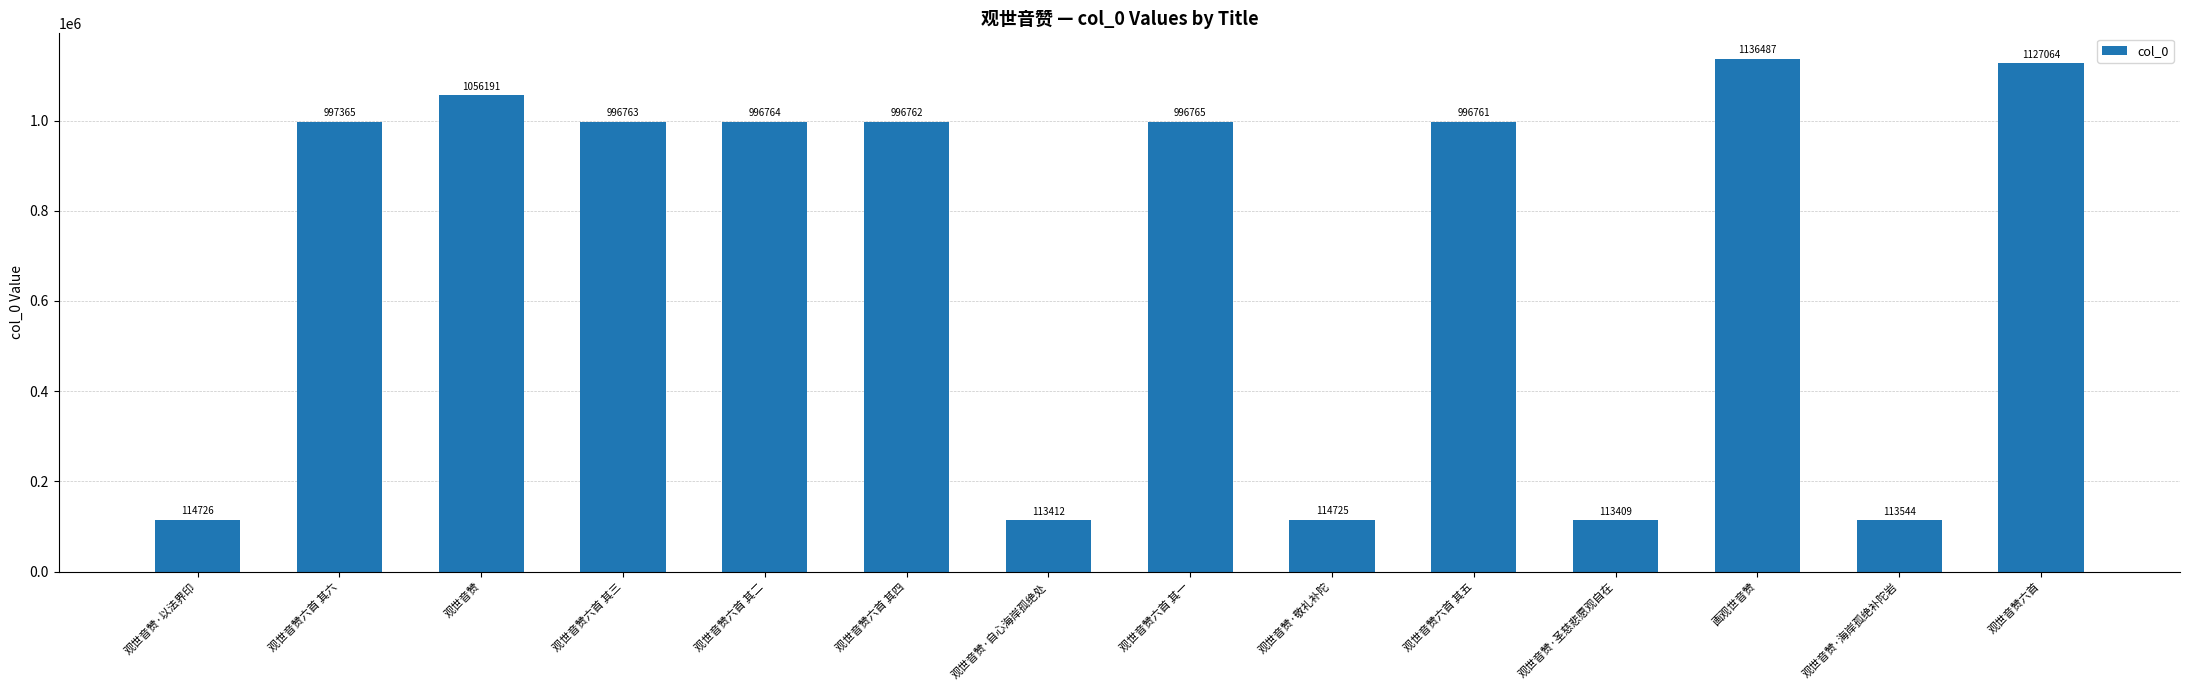

List the labels in order of value, smallest first.

观世音赞·圣慈悲愿观自在, 观世音赞·自心海岸孤绝处, 观世音赞·海岸孤绝补陀岩, 观世音赞·敬礼补陀, 观世音赞·以法界印, 观世音赞六首 其五, 观世音赞六首 其四, 观世音赞六首 其三, 观世音赞六首 其二, 观世音赞六首 其一, 观世音赞六首 其六, 观世音赞, 观世音赞六首, 画观世音赞